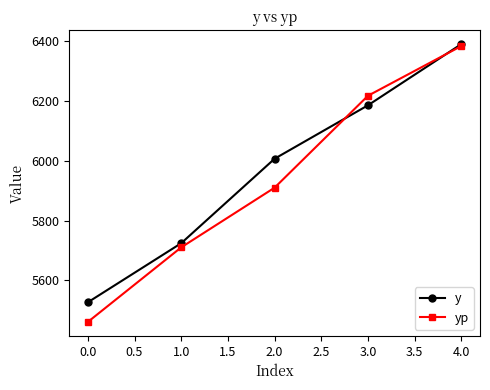

True or false: y has more than 0 points higher than both neighbors.

False